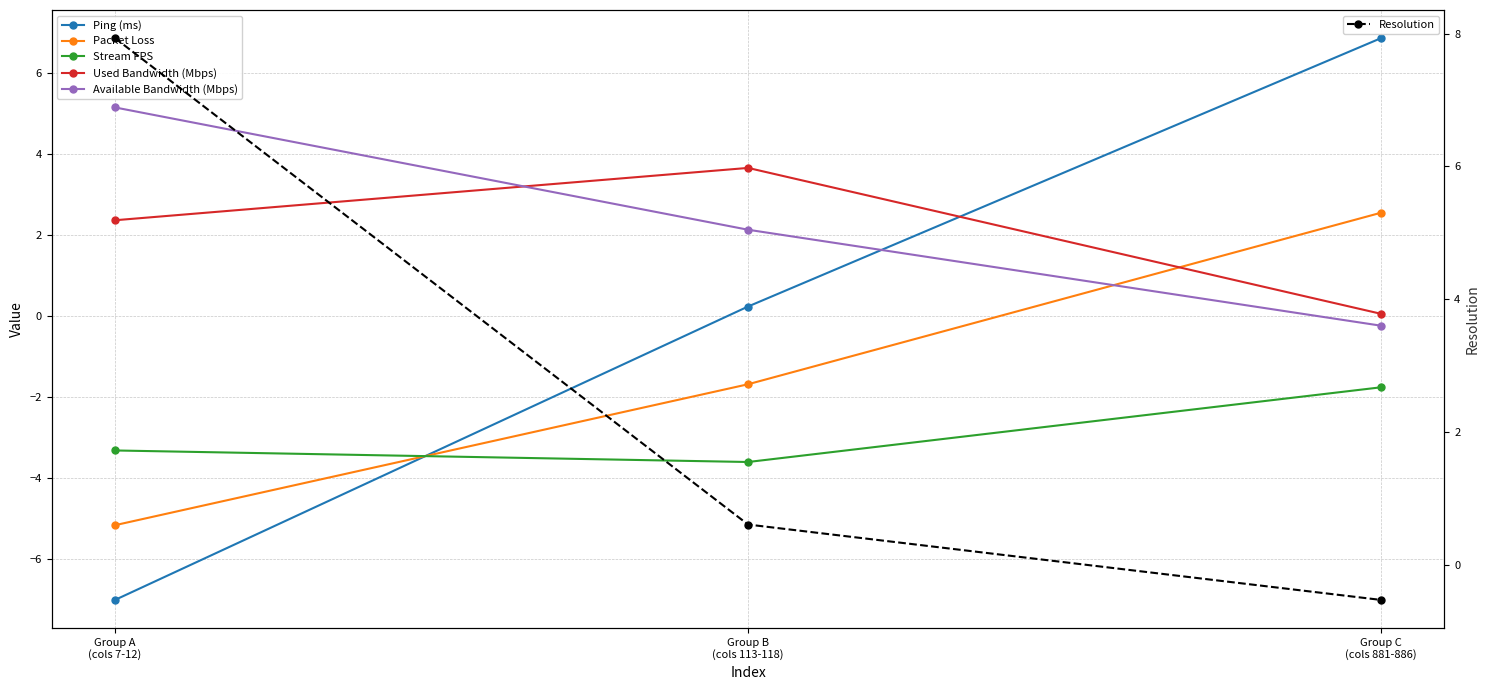

What is the difference between the Used Bandwidth (Mbps) values at Group A
(cols 7-12) and Group C
(cols 881-886)?

2.3